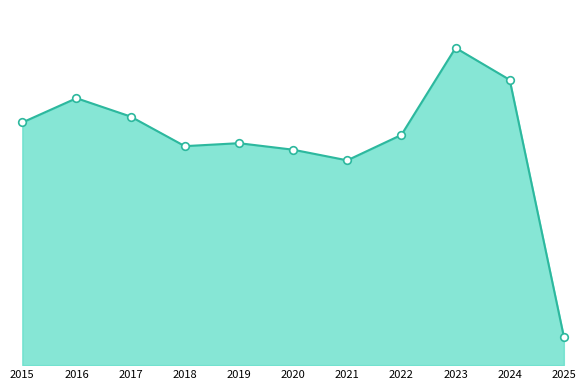

Does the chart have visible grid lines?

No